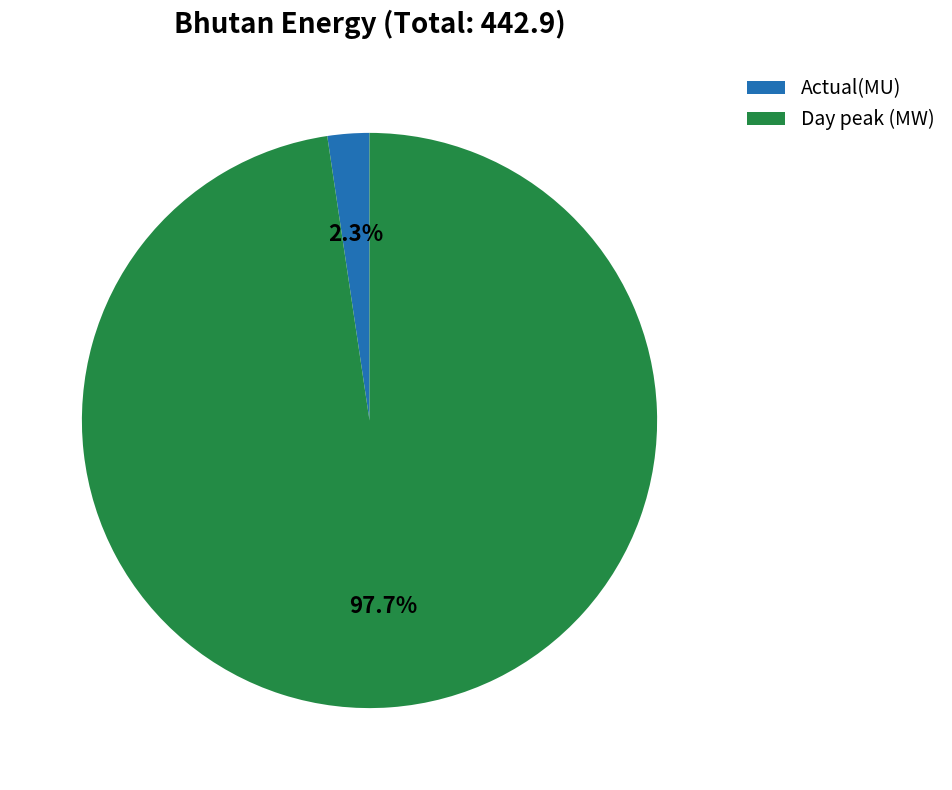

To the nearest percent, what is the difference between the Day peak (MW) and Actual(MU) slice percentages?

95%